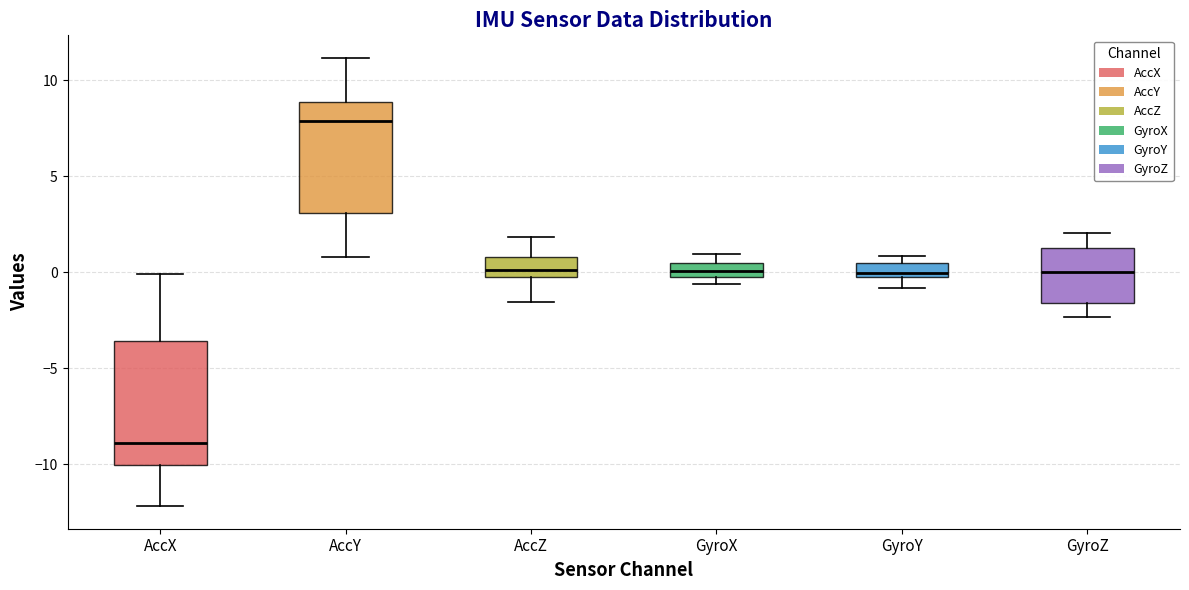

Where is the lower edge of the box for AccX on the y-axis? The values are not printed on the chart, so give them approximately, as read against the axis.

-10.0